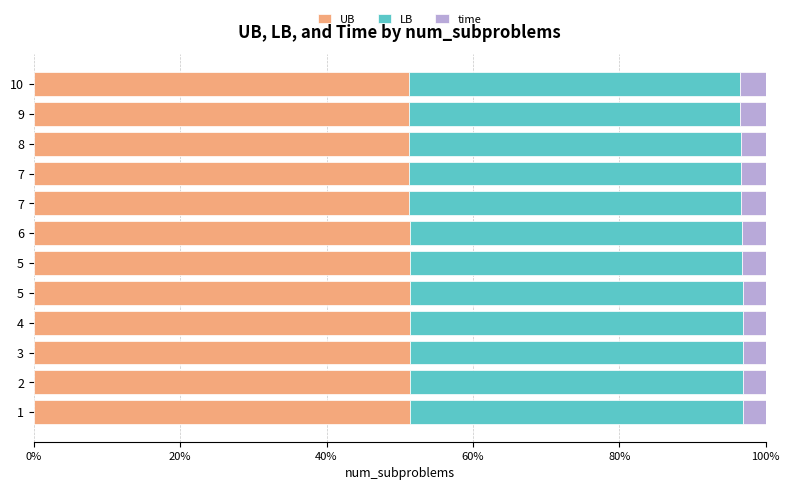

The value of LB at 7 is 20.9. True or false?

False